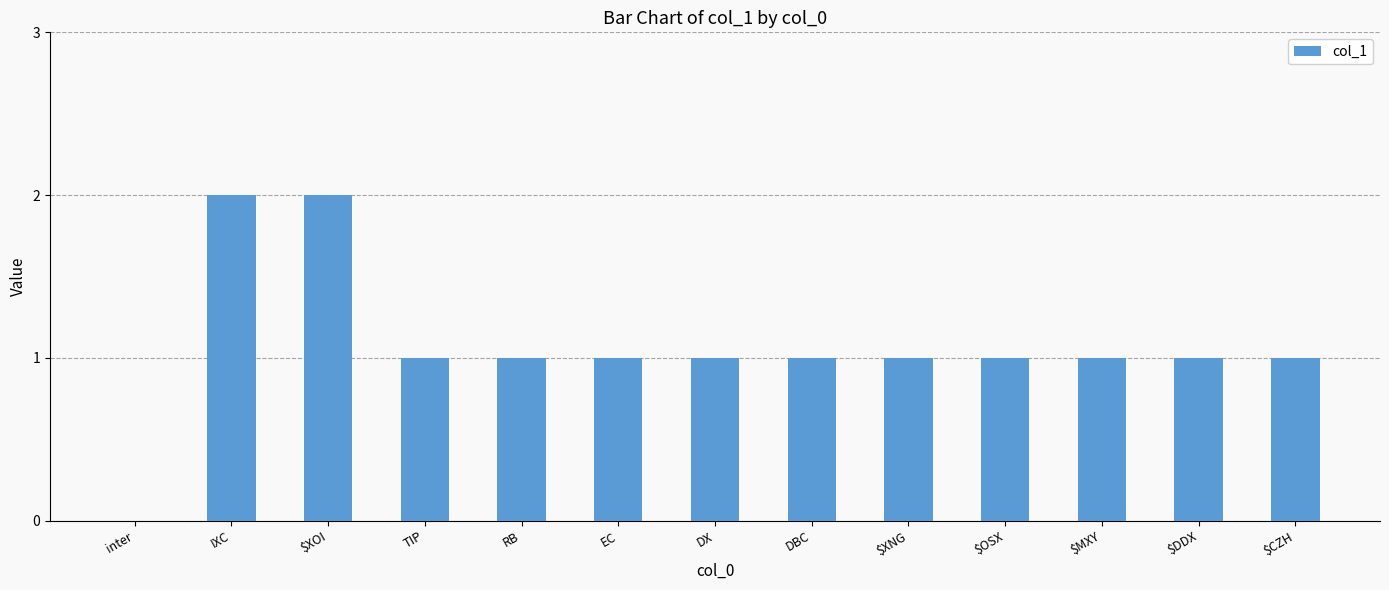

True or false: the data shows 2 at $XNG.

False